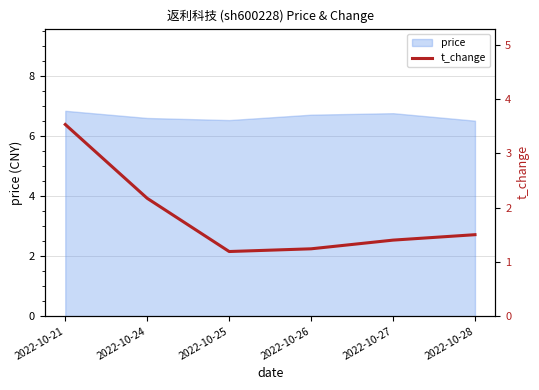

Does the chart have visible grid lines?

Yes